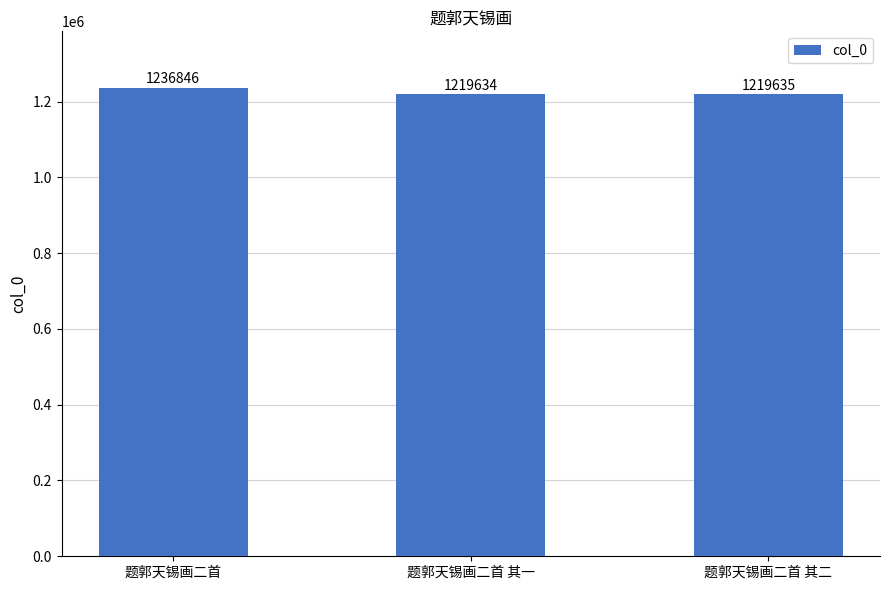

What is the maximum value shown in the chart?

1236846